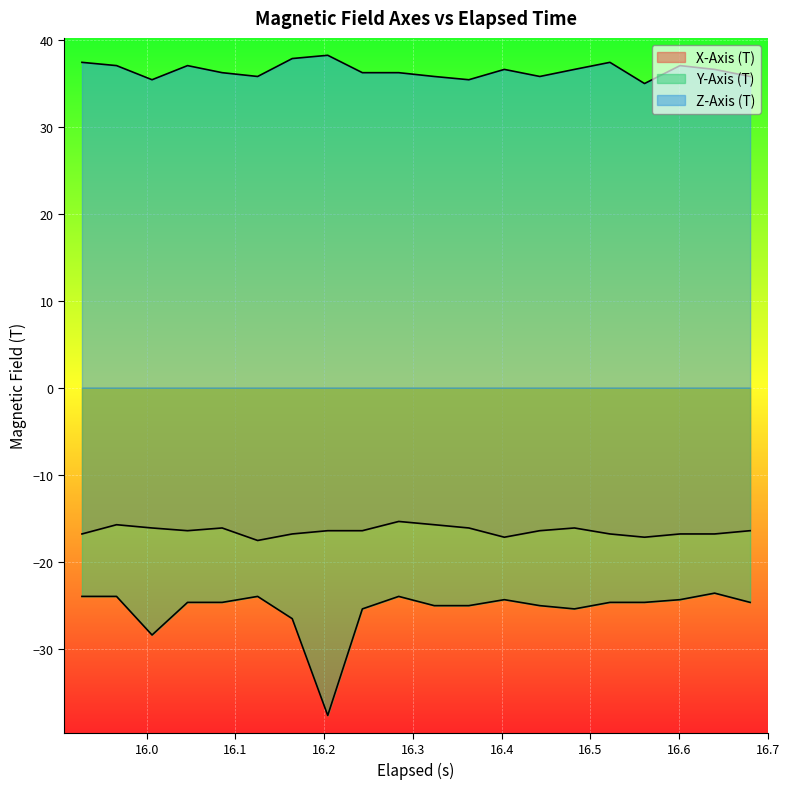

List the series in order of their peak value, highest first.

Z-Axis (T), X-Axis (T), Y-Axis (T)